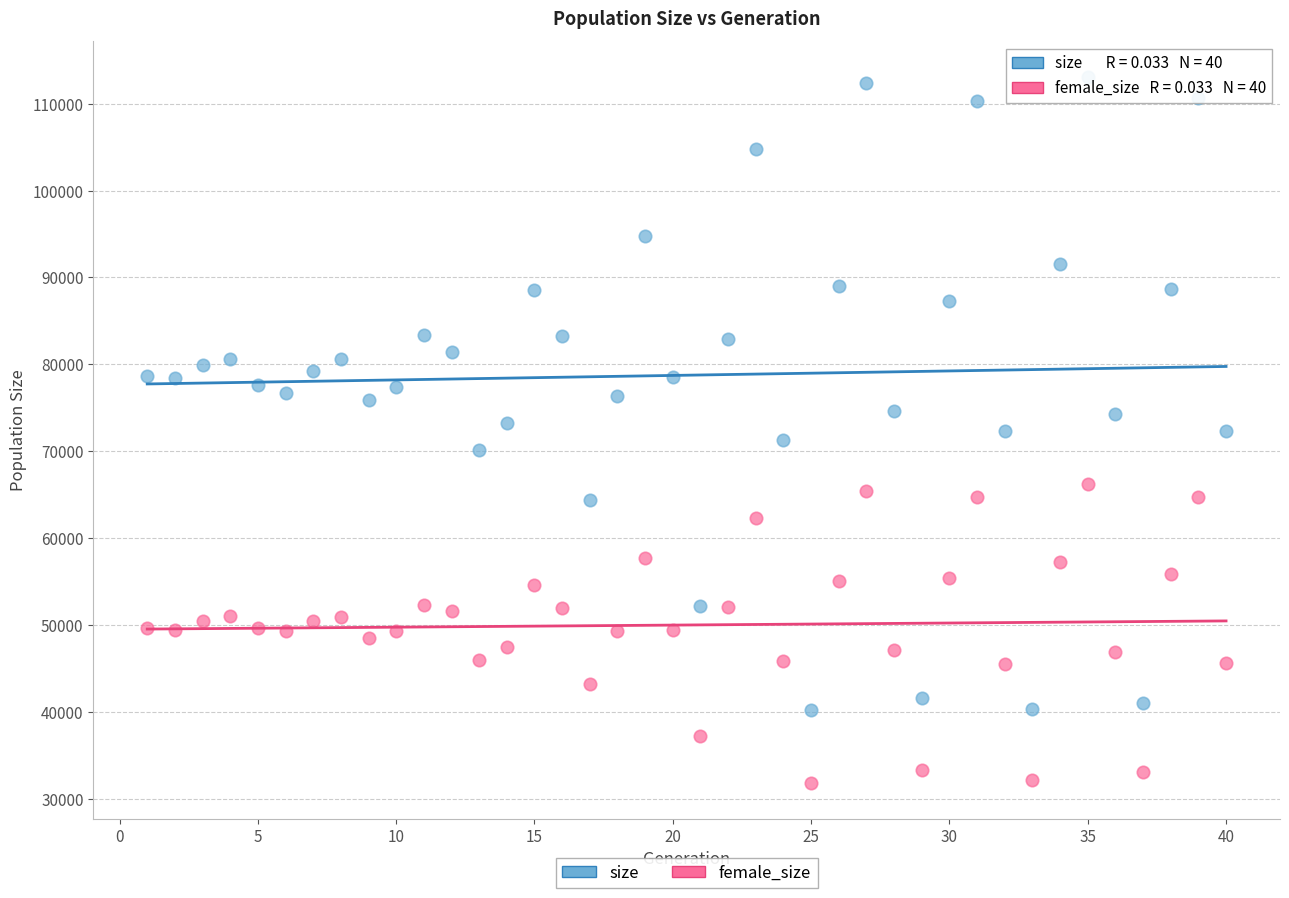

Which series reaches the minimum Y coordinate?

female_size